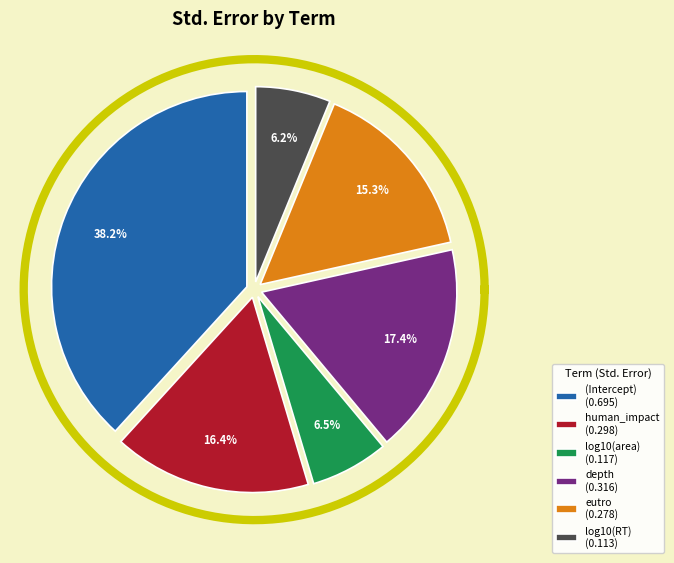

Does (Intercept) represent more than half of the total?

No